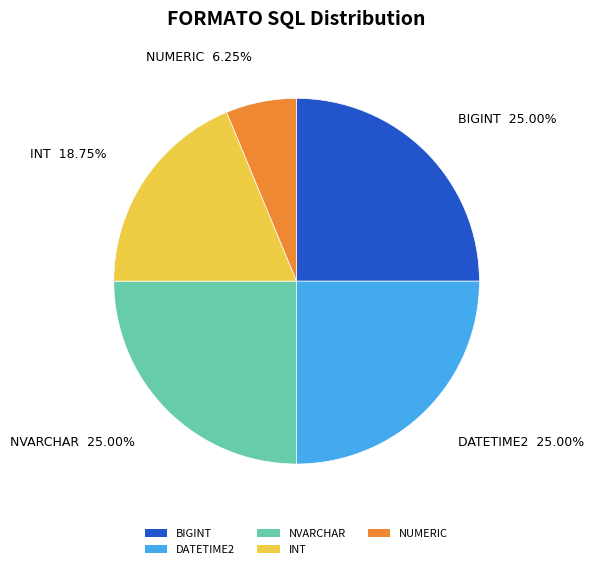

Which category has the smallest portion of the pie?

NUMERIC